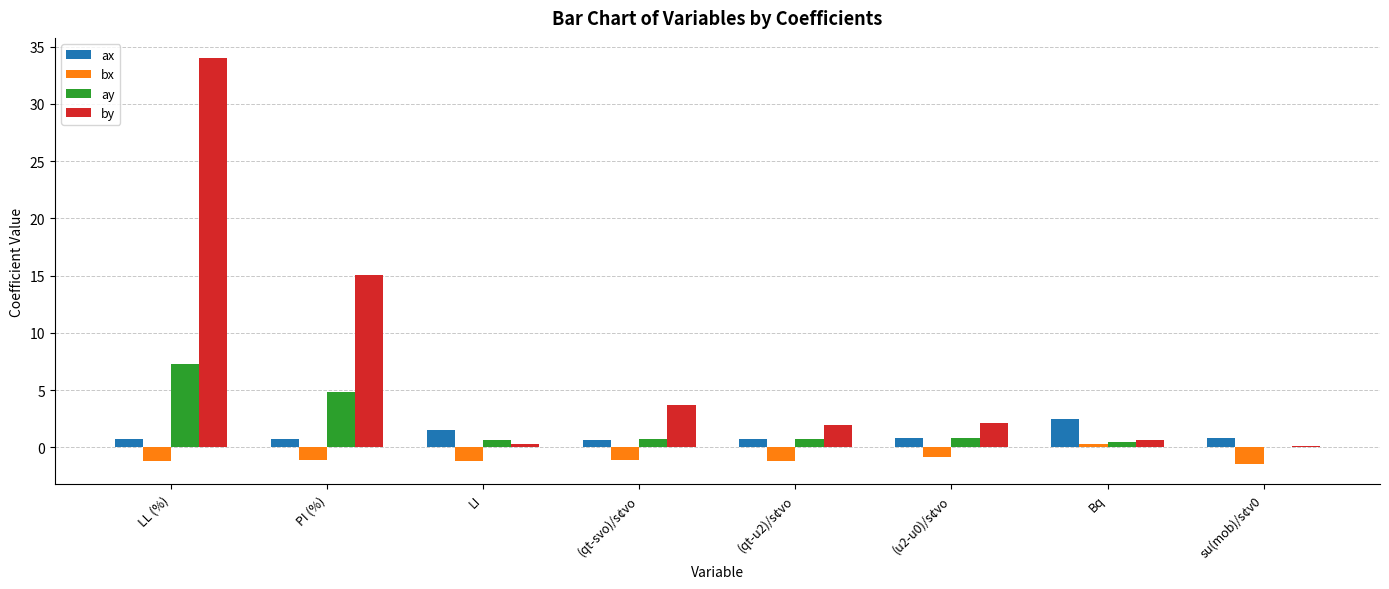

Is it true that bx equals -1.1 at (qt-u2)/s¢vo?

True